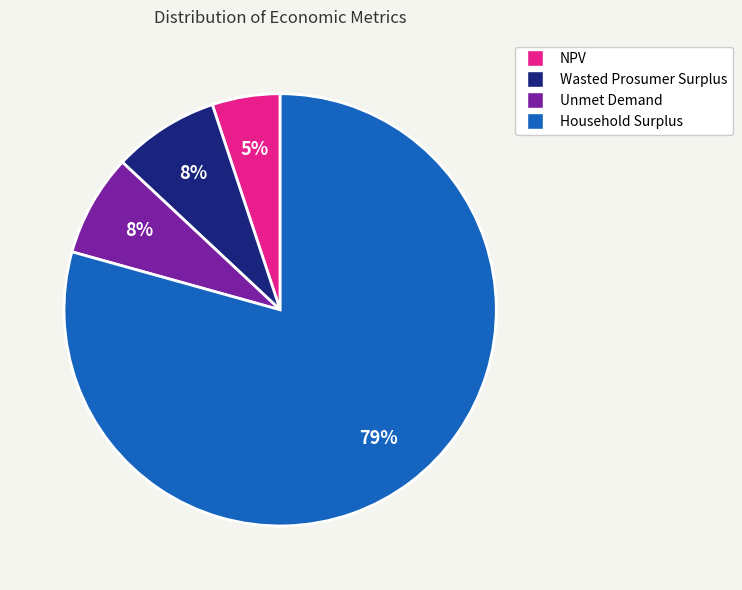

To the nearest percent, what is the difference between the Household Surplus and Wasted Prosumer Surplus slice percentages?

71%